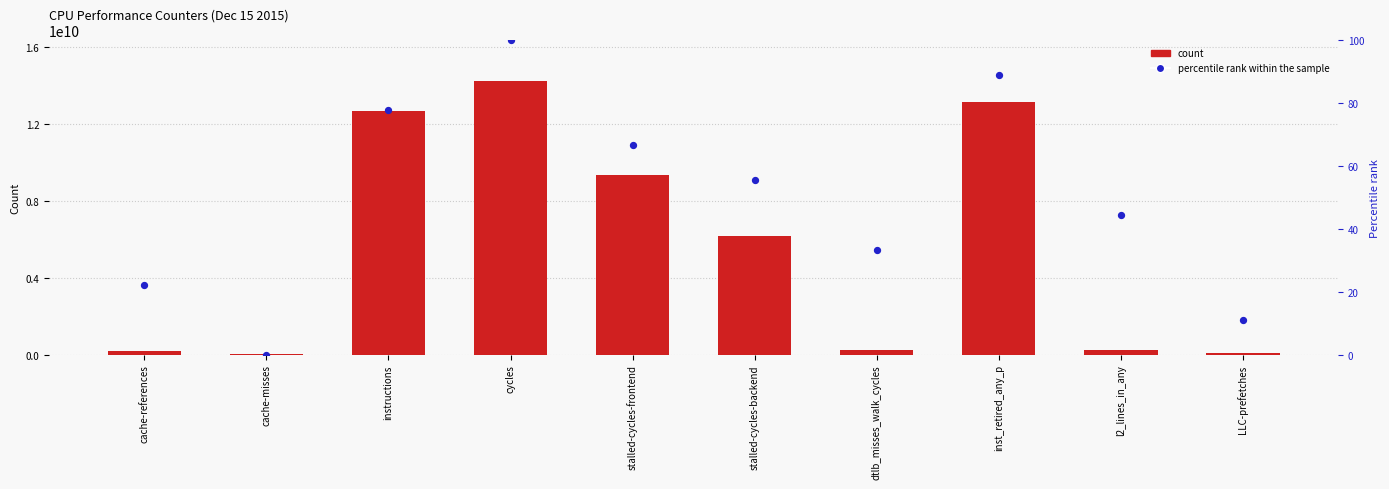

At which category is the sum across all series the highest?

cycles